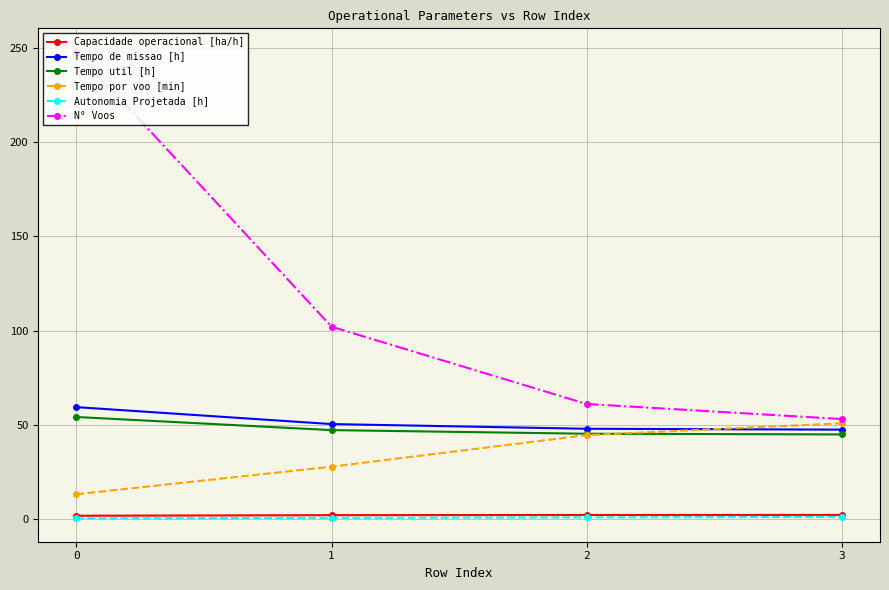

What is the minimum value shown in the chart?

0.3